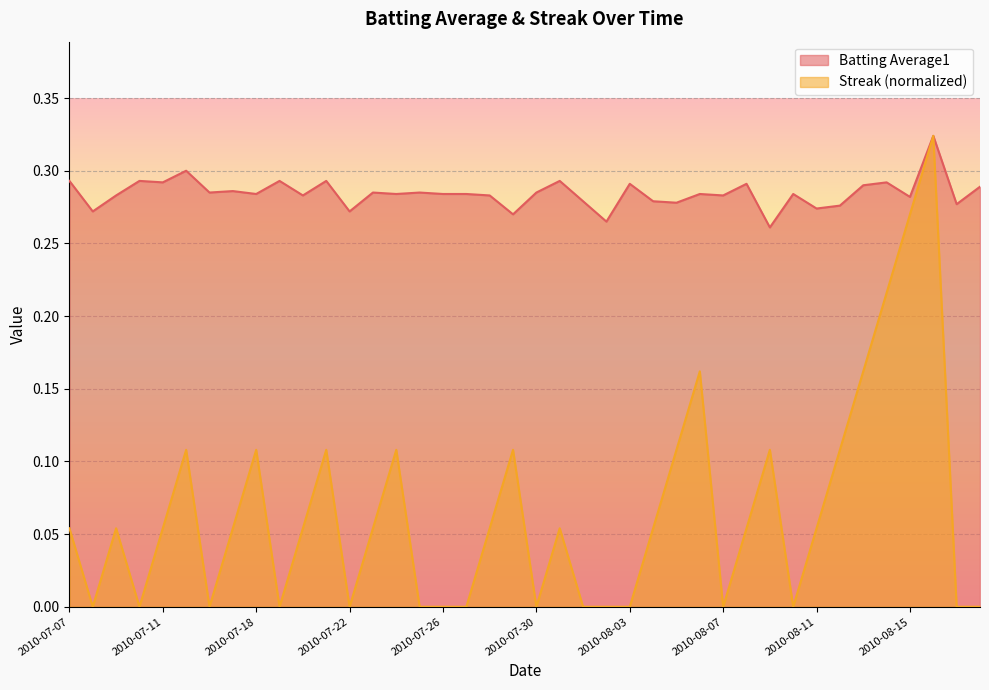

The value of Batting Average1 at 2010-07-11 is 0.3. True or false?

True